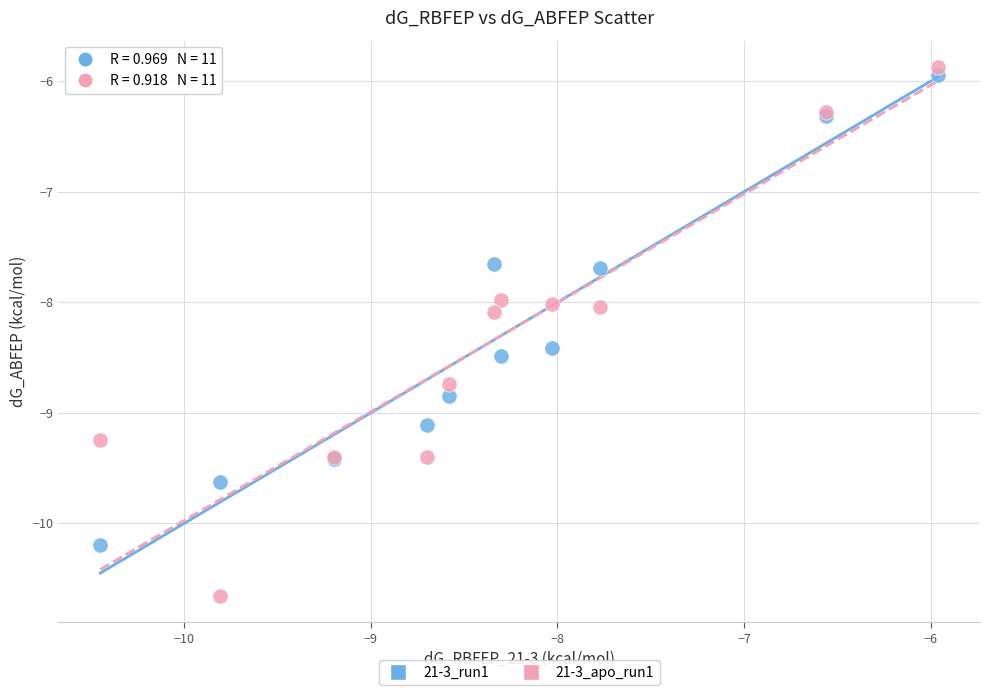

What is the X range (max minus min) for the scatter plot?

4.5